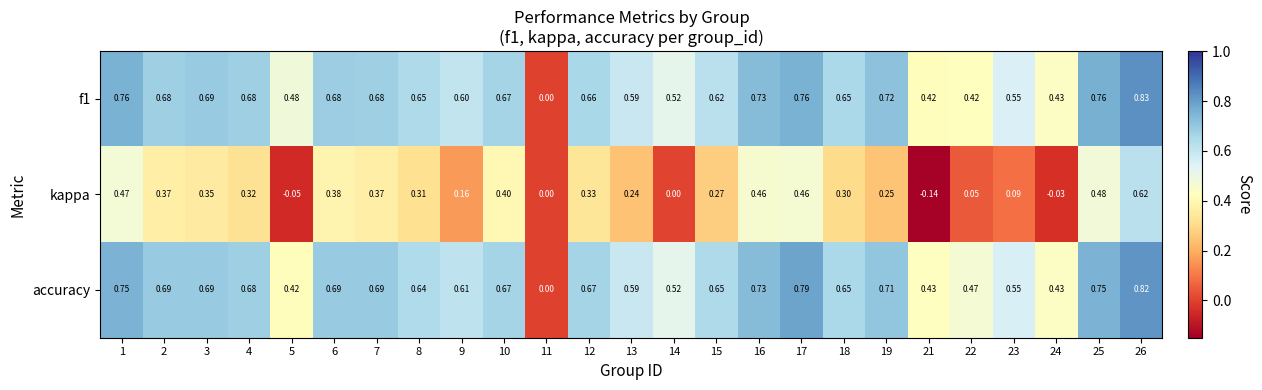

Which series has the largest total across all categories?

accuracy